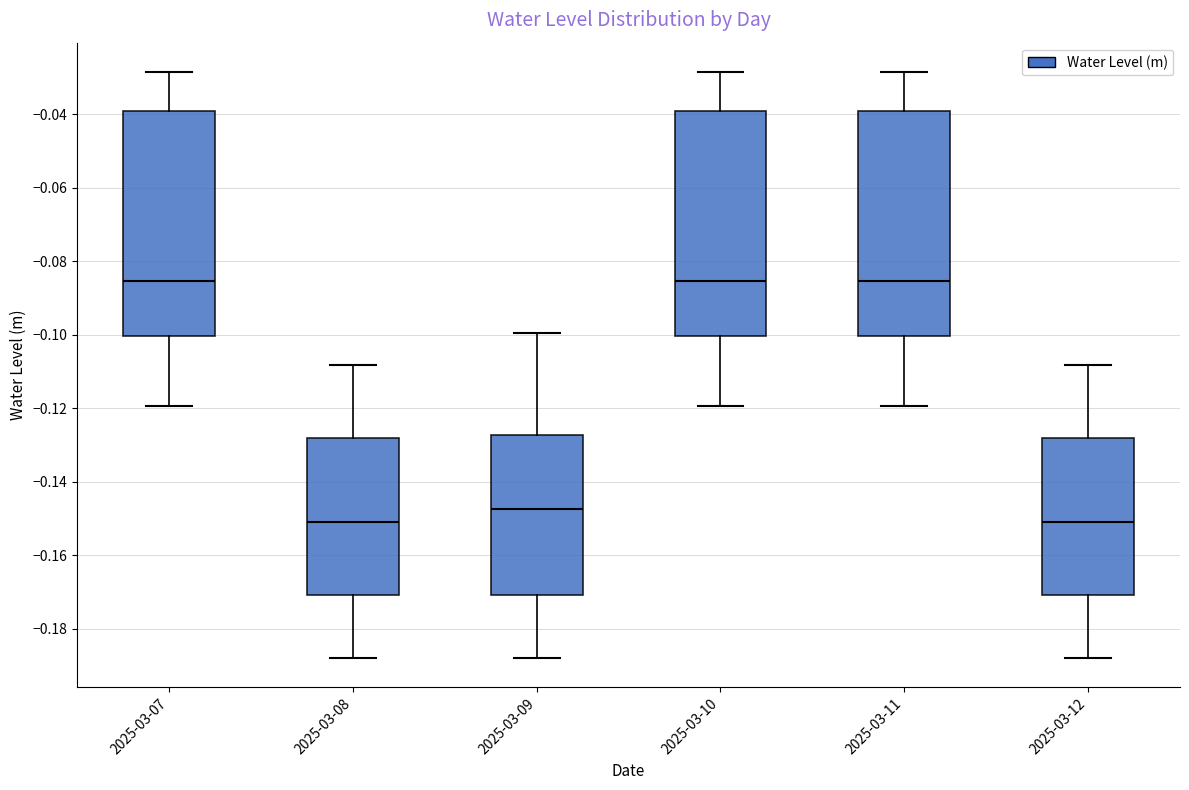

Reading left to right, read every box against the y-axis: the position of its median line, the range the box covers, and the ends of its whiskers. The values are not printed on the chart, so give them approximately, as read against the axis.

2025-03-07: median -0.086, box -0.100 to -0.040, whiskers -0.120 to -0.028
2025-03-08: median -0.150, box -0.170 to -0.128, whiskers -0.188 to -0.108
2025-03-09: median -0.148, box -0.170 to -0.128, whiskers -0.188 to -0.100
2025-03-10: median -0.086, box -0.100 to -0.040, whiskers -0.120 to -0.028
2025-03-11: median -0.086, box -0.100 to -0.040, whiskers -0.120 to -0.028
2025-03-12: median -0.150, box -0.170 to -0.128, whiskers -0.188 to -0.108